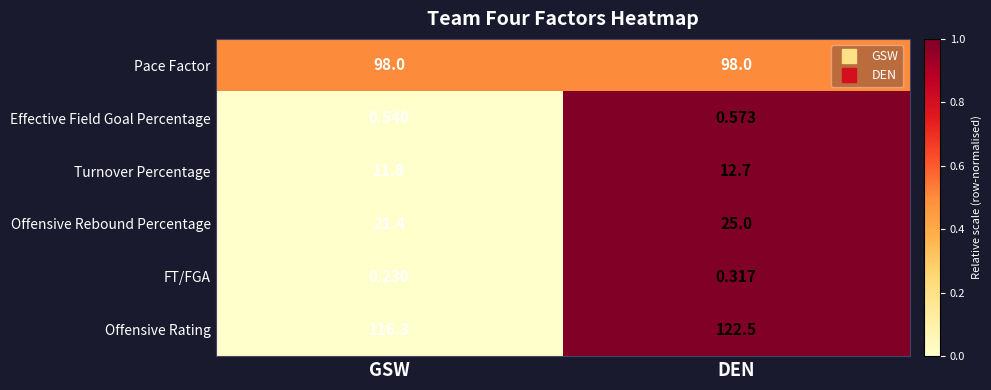

Is the value of Offensive Rebound Percentage at DEN greater than the value of Offensive Rating at DEN?

No